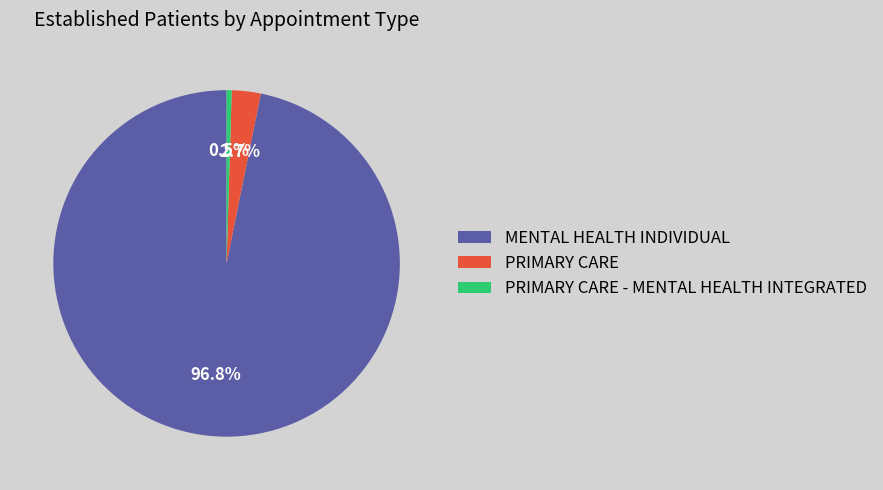

Rank the categories by value from highest to lowest.

MENTAL HEALTH INDIVIDUAL, PRIMARY CARE, PRIMARY CARE - MENTAL HEALTH INTEGRATED